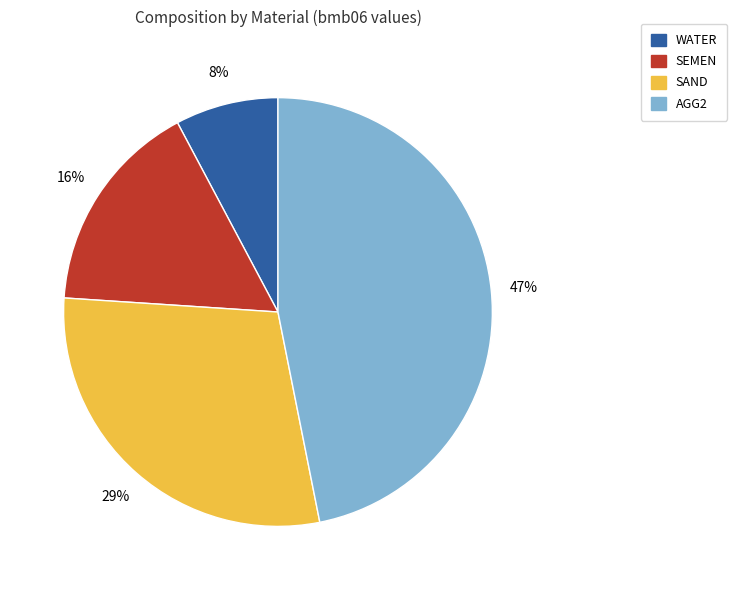

Is there a majority slice in this chart?

No